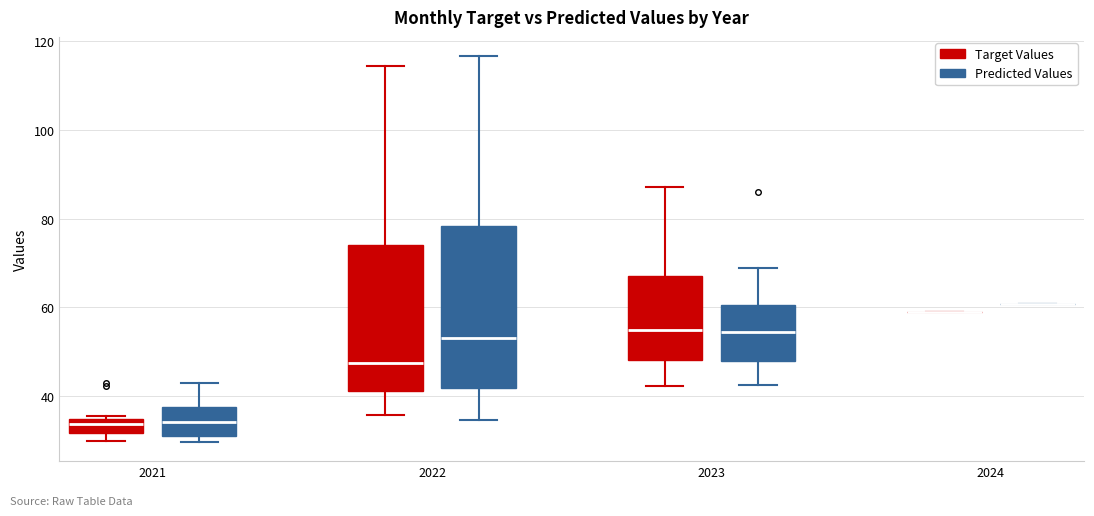

Comparing the boxes themselves (not the whiskers), which one is the tallest?

2022 (Predicted Values)